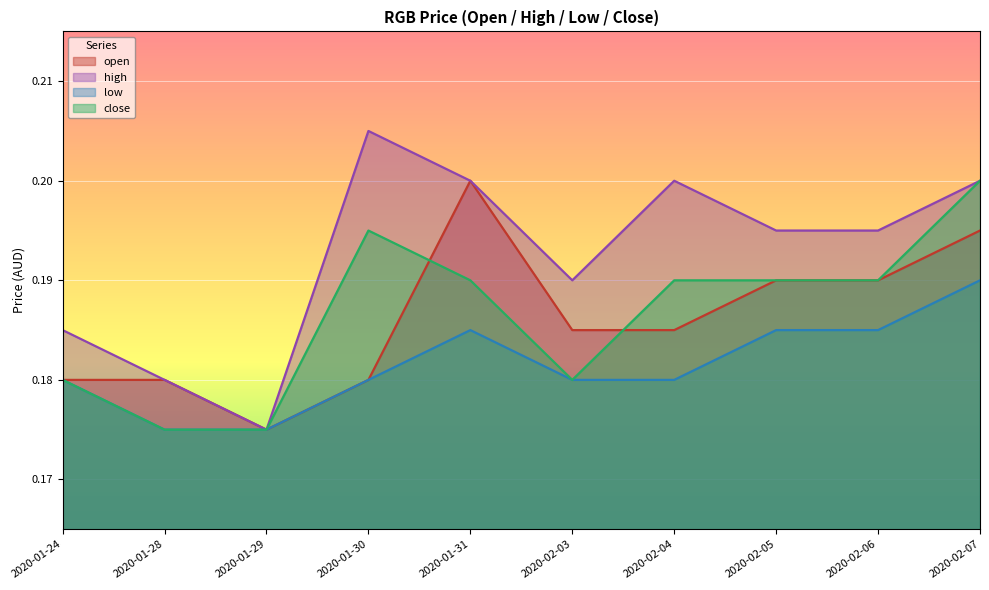

Which series changed the most between 2020-01-31 and 2020-02-07?

close